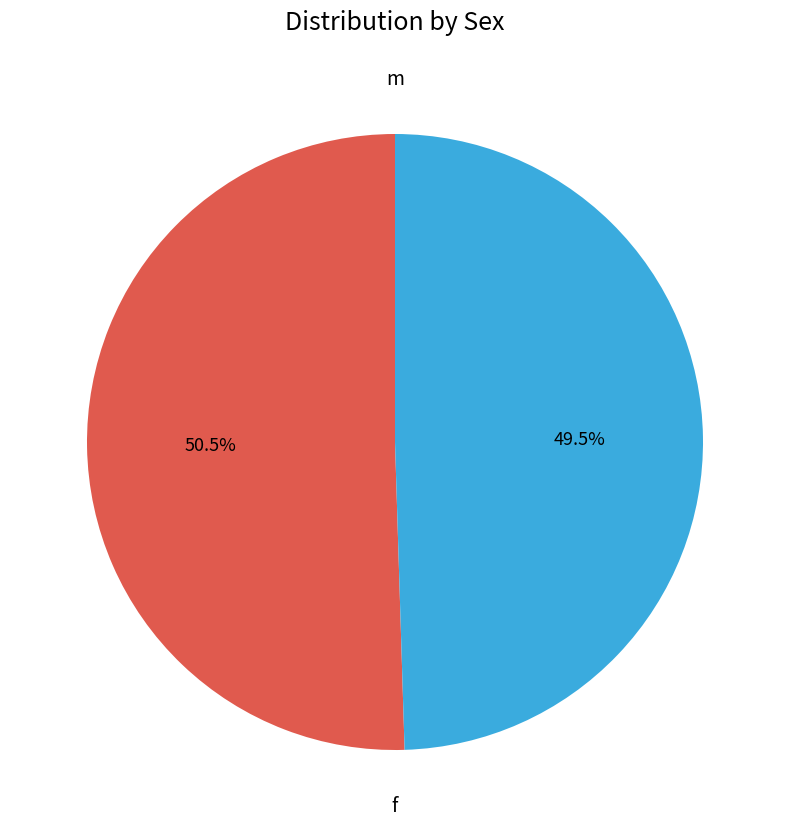

Count the number of slices in the pie.

2